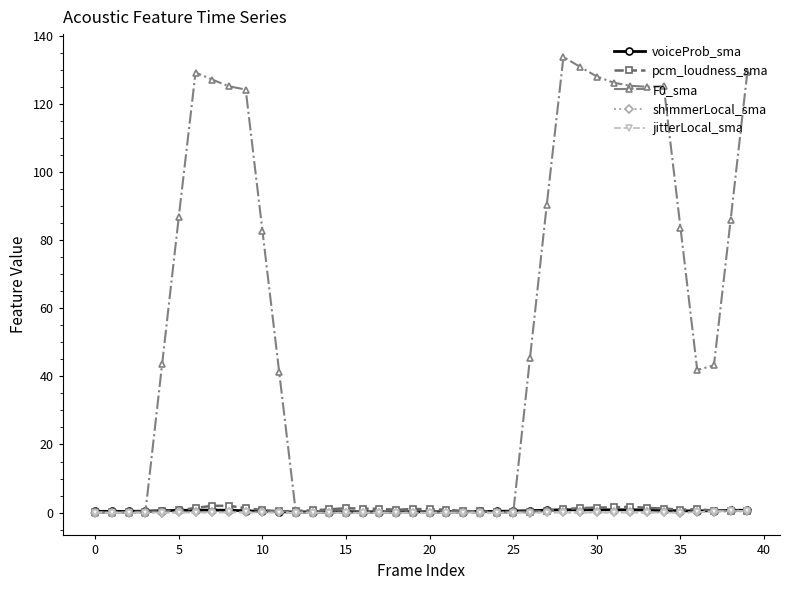

What is the greatest value displayed?

133.8